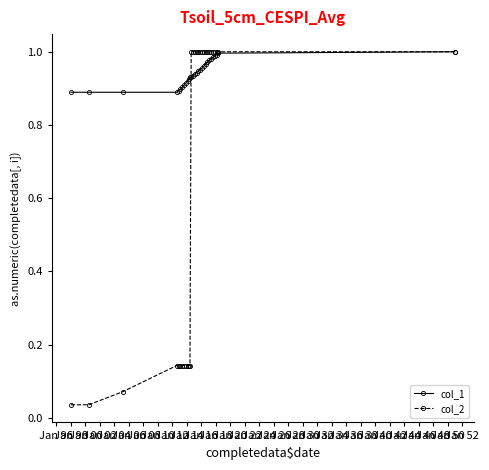

Which series has the largest range (max minus min)?

col_2